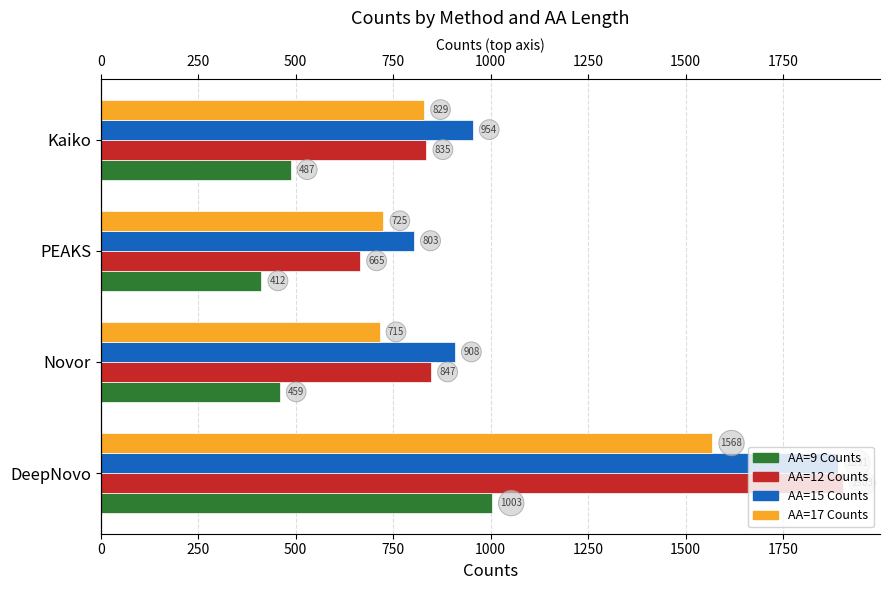

Between 250 and 750, which series saw the biggest shift?

AA=17 Counts